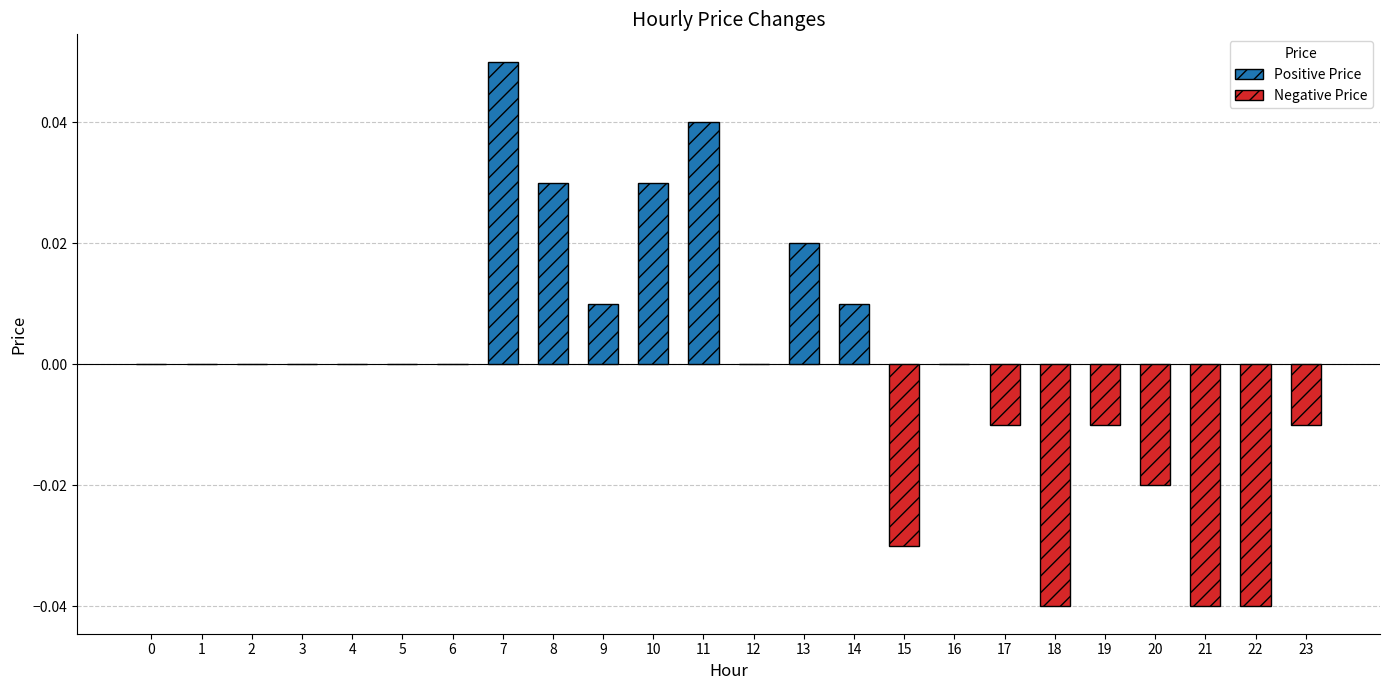

The chart shows a value of 0.0 at 10. True or false?

True